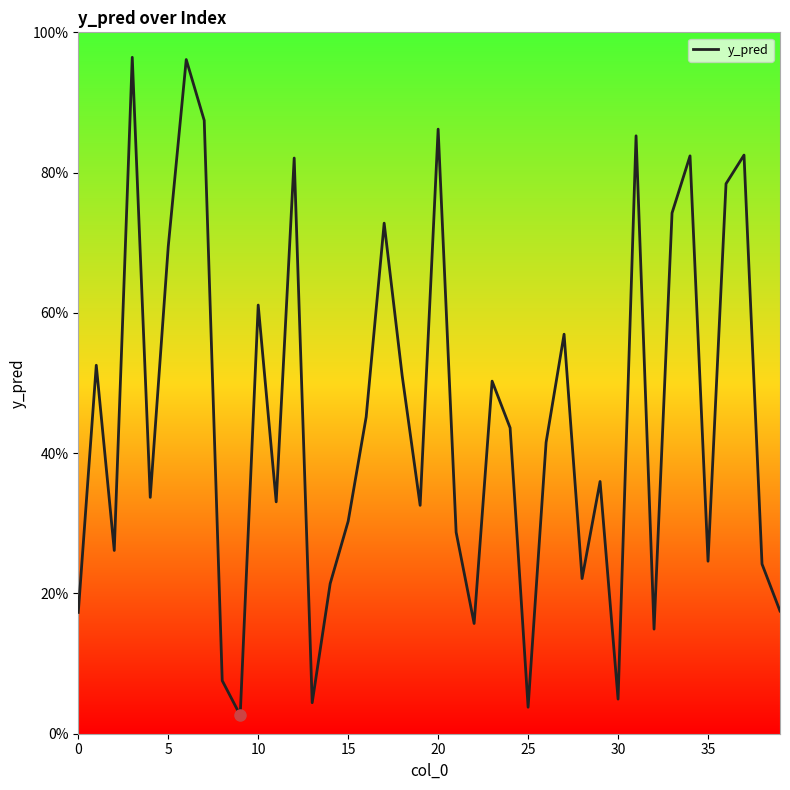

What is the maximum value shown in the chart?

1.0